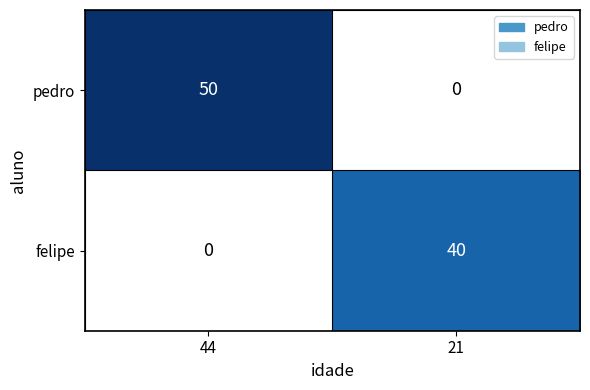

How many values in pedro are above zero?

1